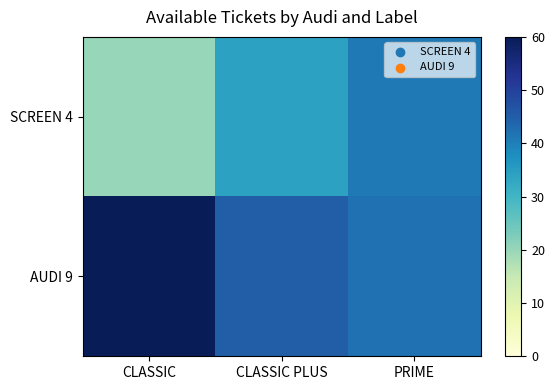

What is the total value across all series at CLASSIC?

80